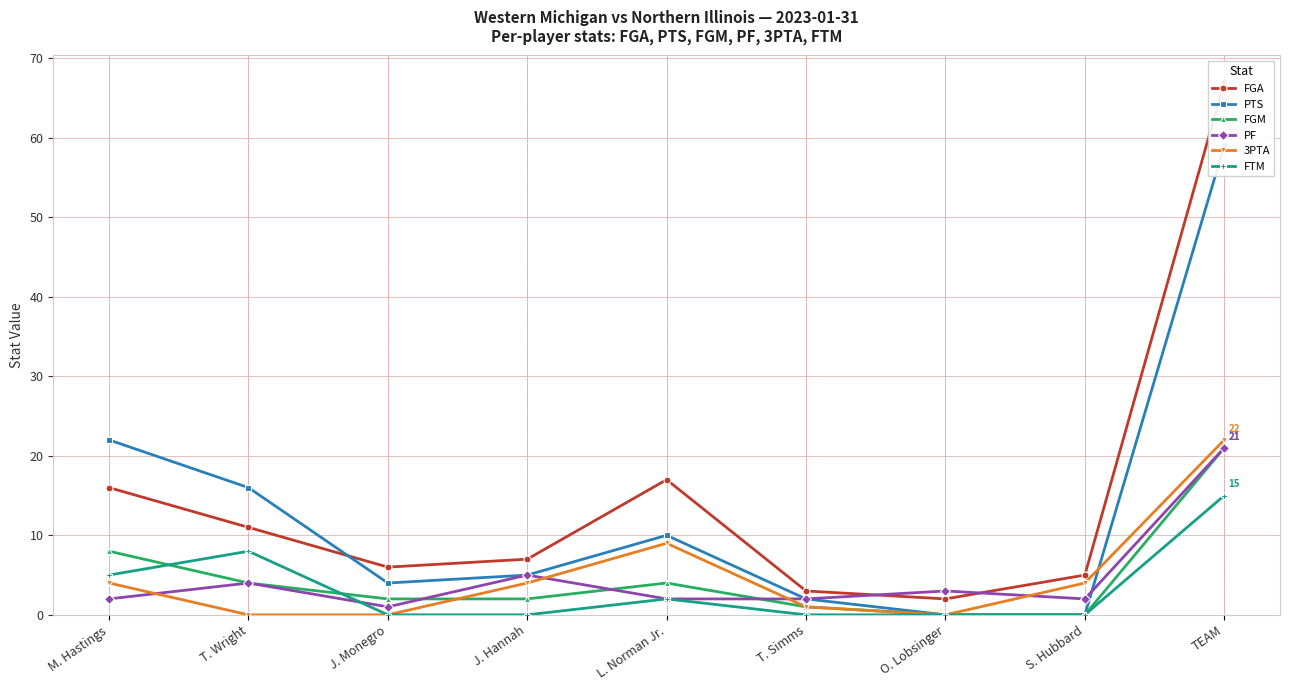

At which category does FGA reach its first local peak?

L. Norman Jr.